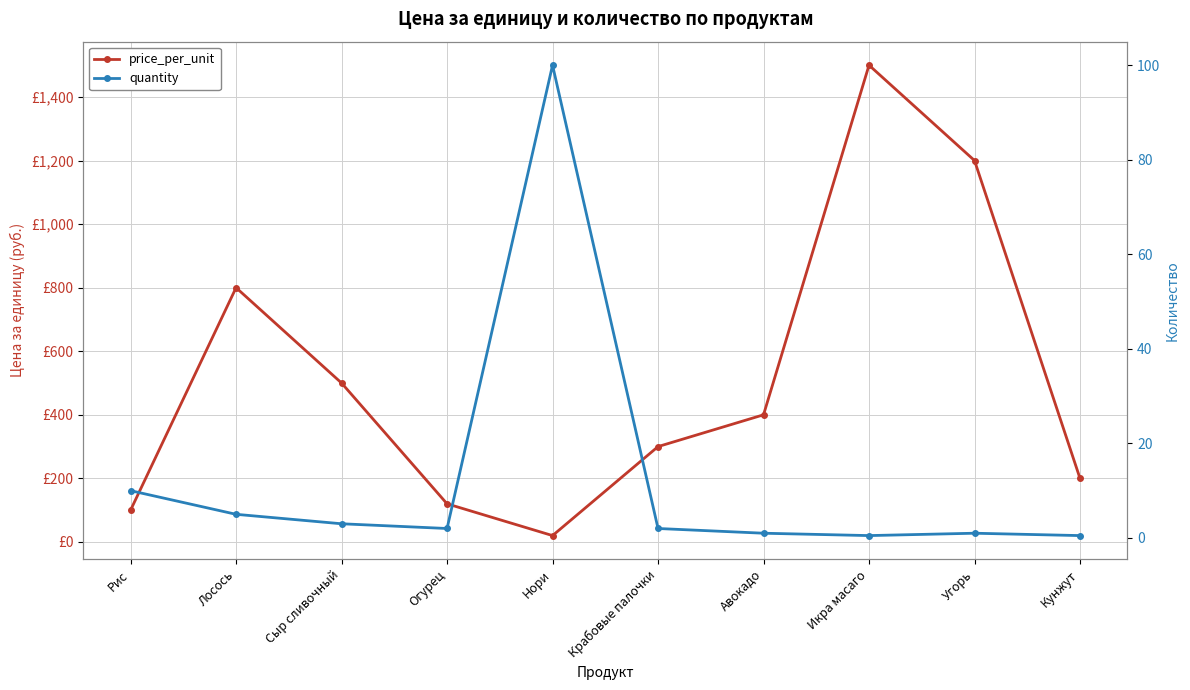

The value of price_per_unit at Угорь is 1993.4. True or false?

False